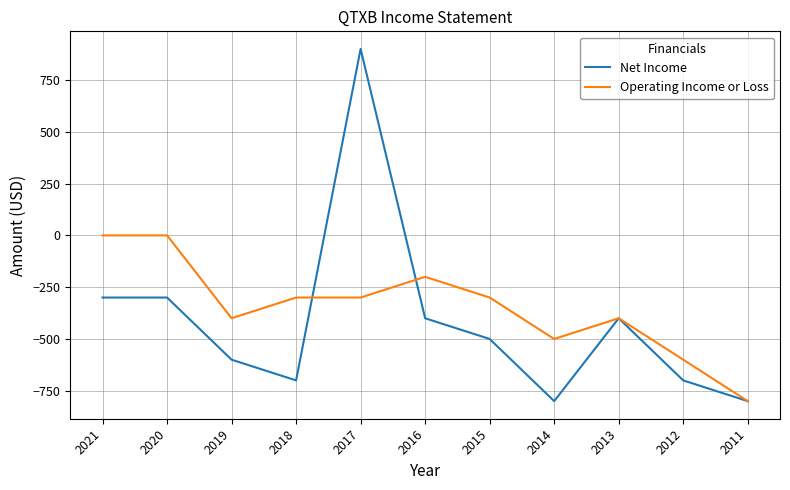

At how many categories does at least one series exceed 280?

1